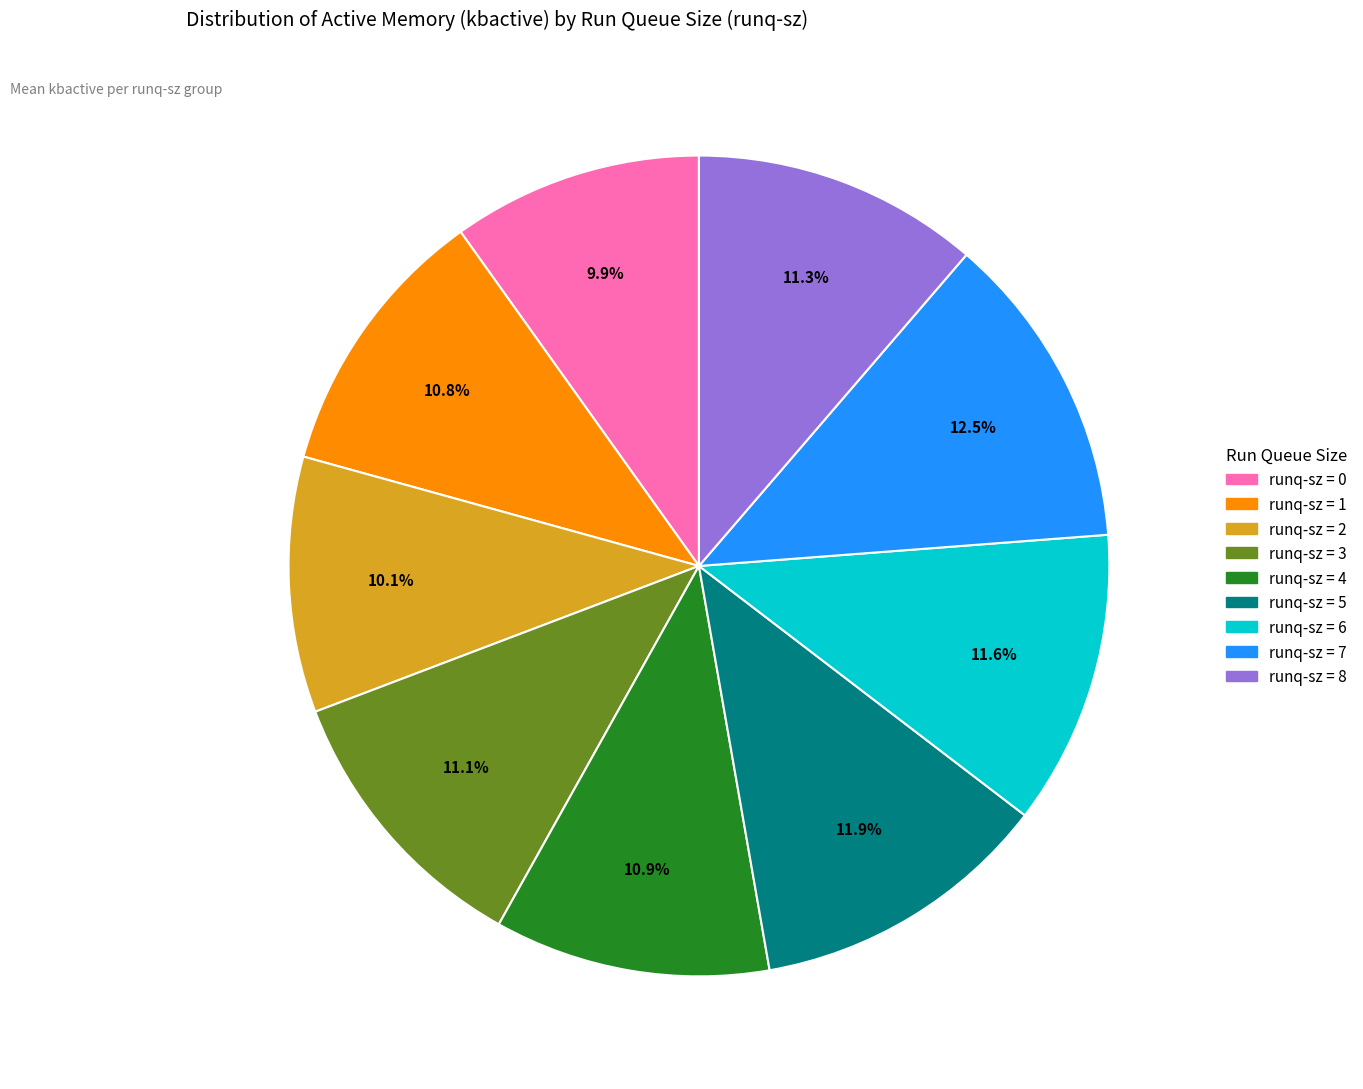

Does any single category account for the majority?

No